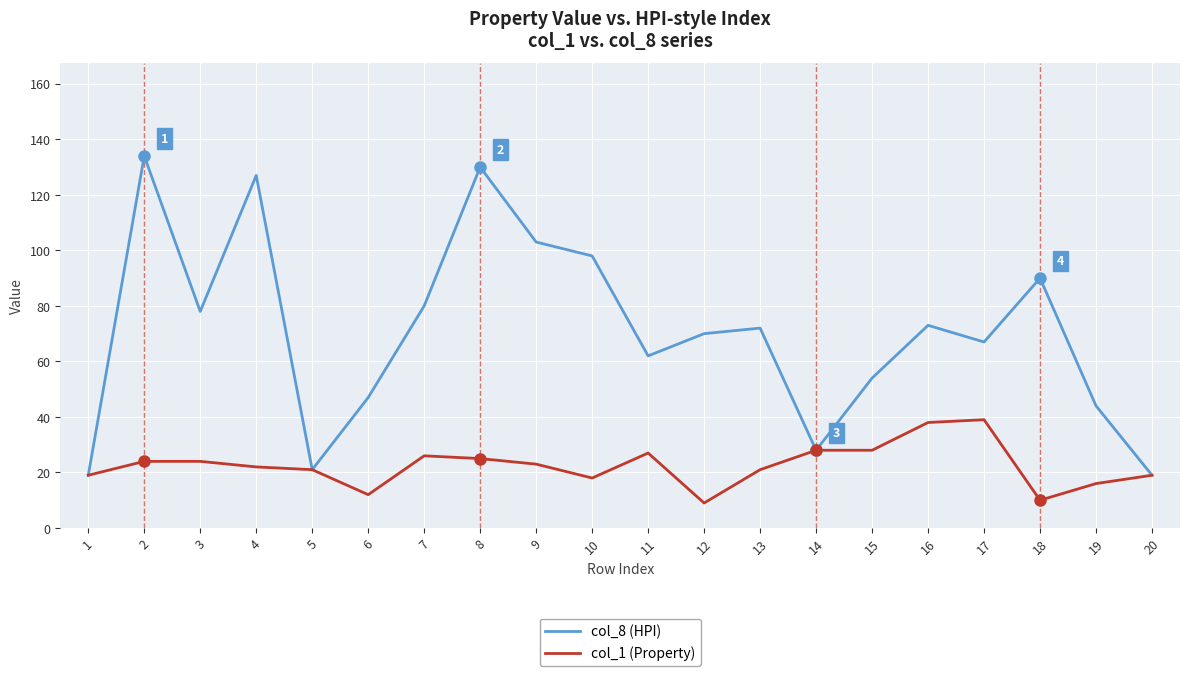

Which series has the largest range (max minus min)?

col_8 (HPI)